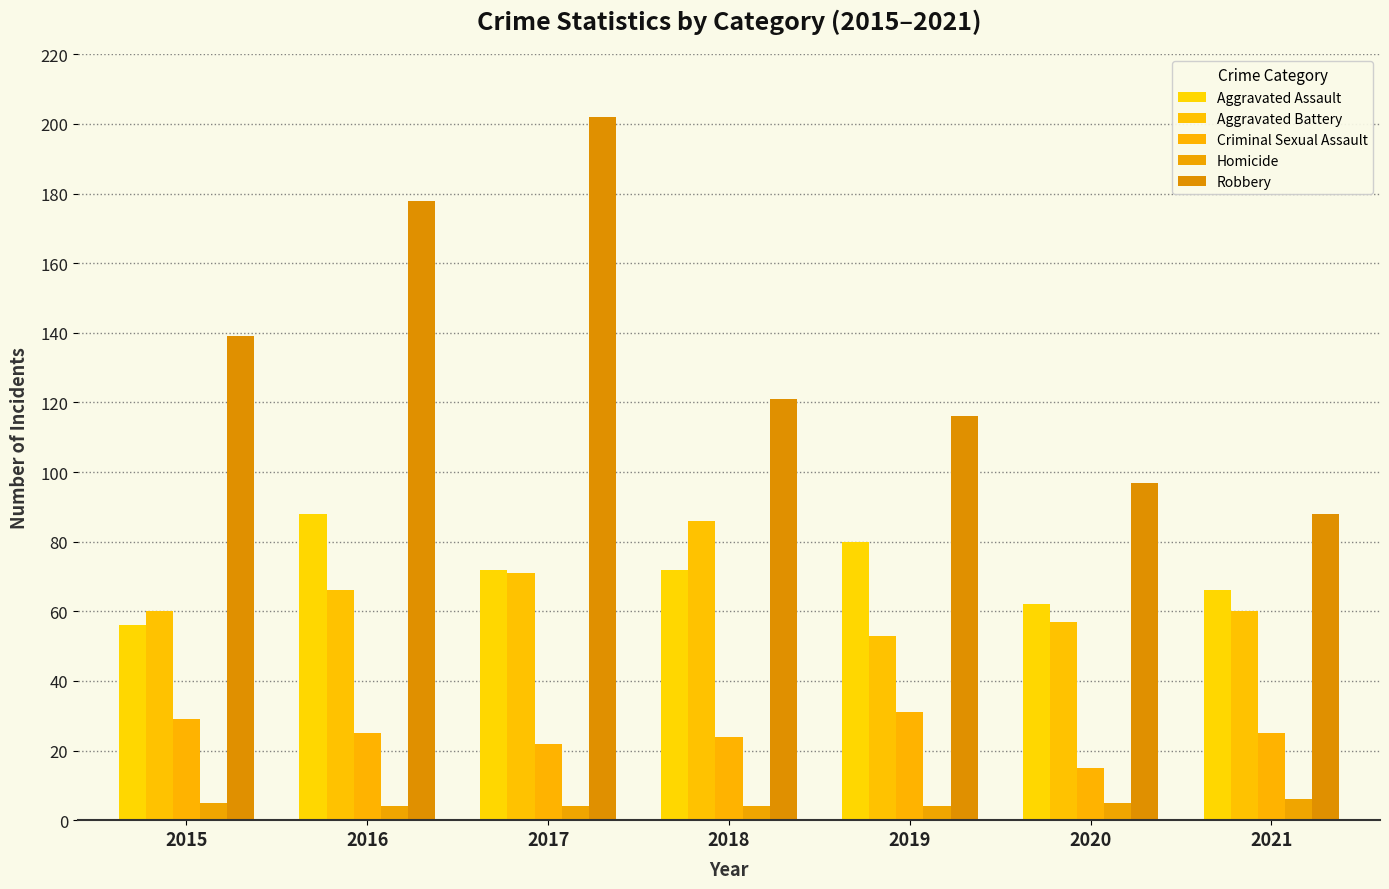

Between 2017 and 2020, which is larger?

2017